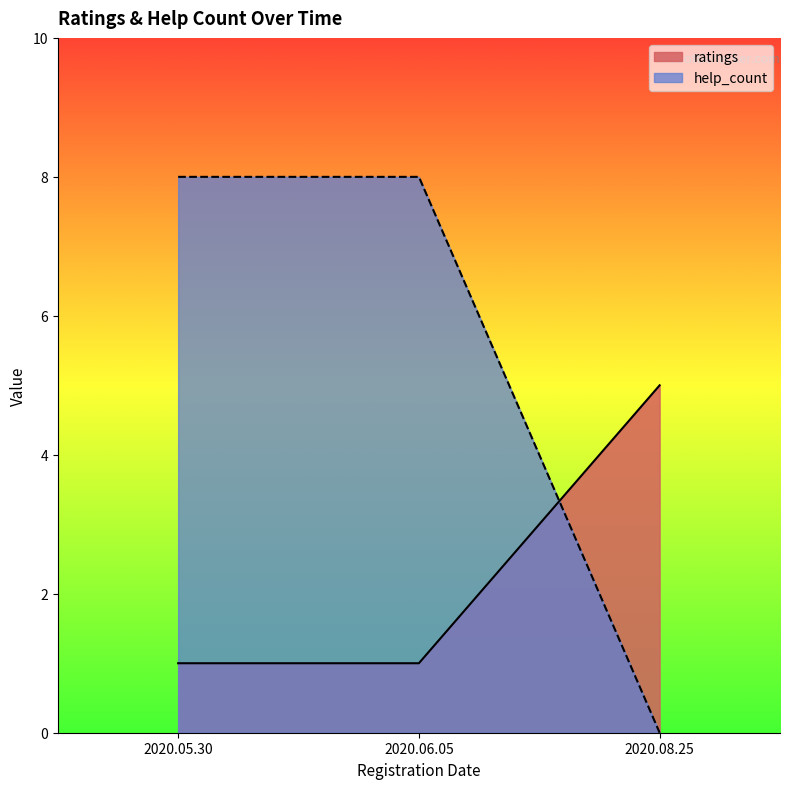

List the series in order of their overall mean, lowest first.

ratings, help_count